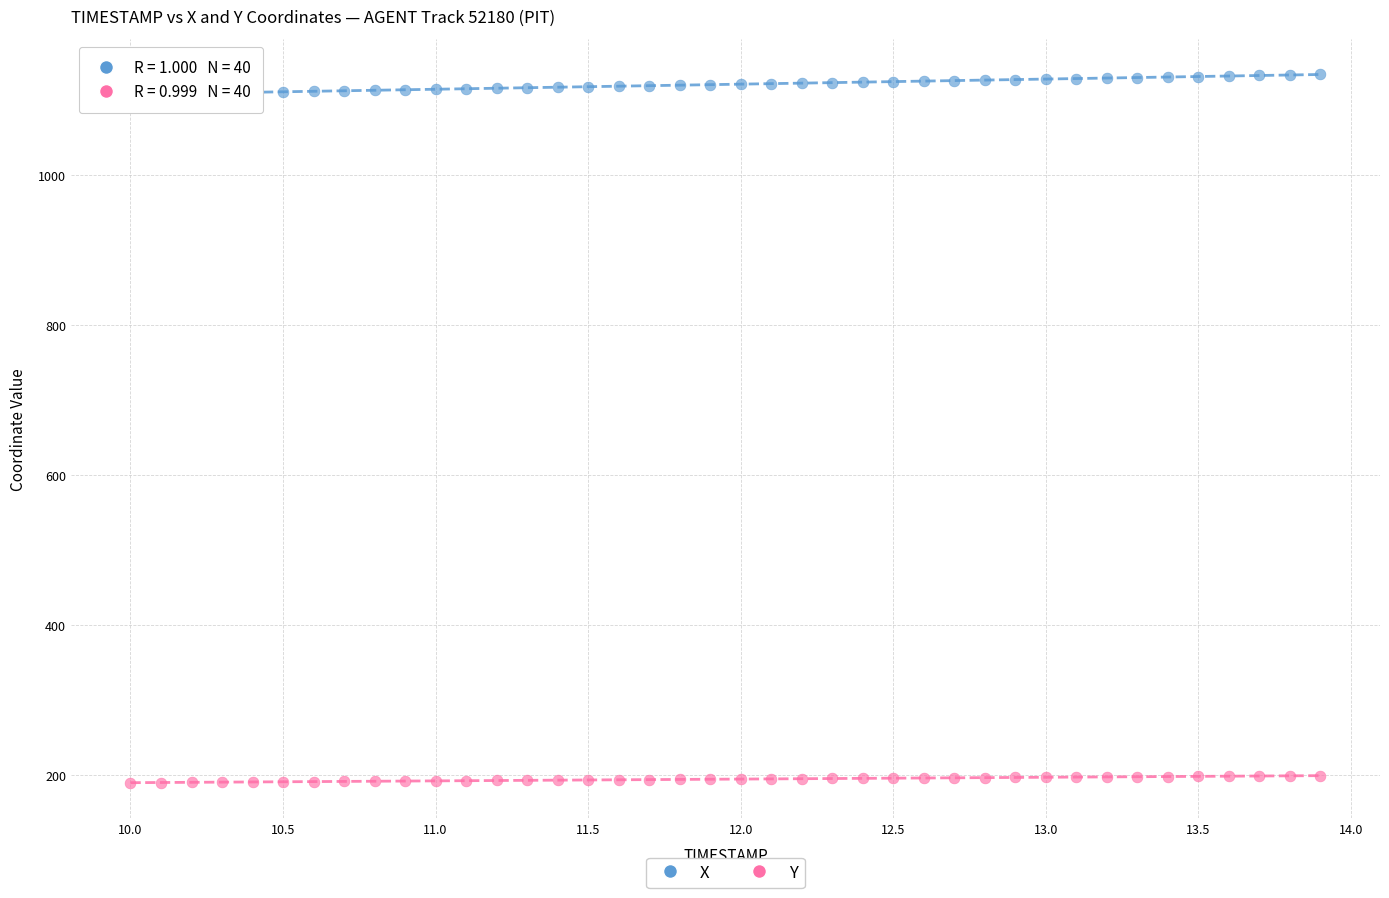

Which series reaches the maximum Y coordinate?

X